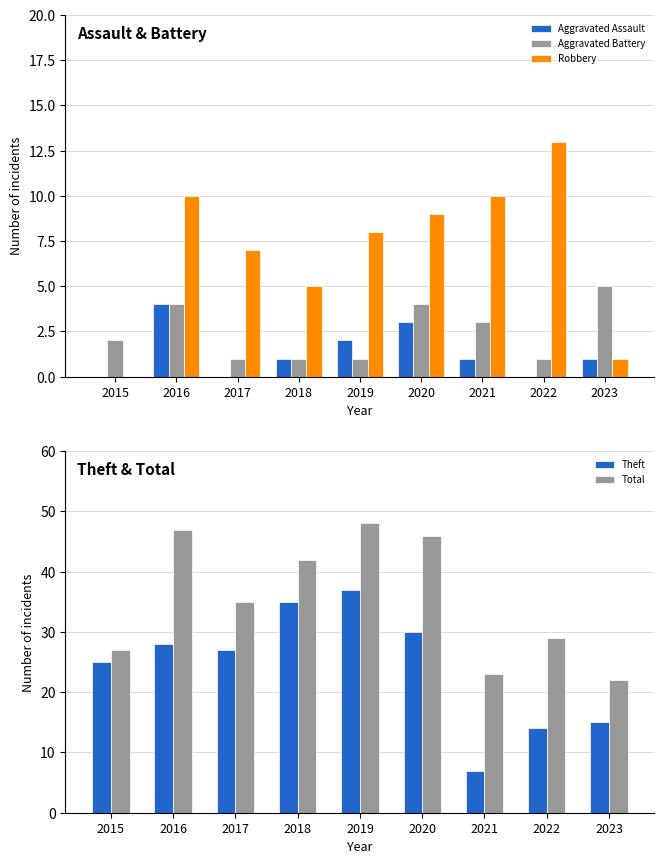

Reading left to right, extract all data points from this chart.

Aggravated Assault: 0	4	0	1	2	3	1	0	1
Aggravated Battery: 2	4	1	1	1	4	3	1	5
Robbery: 0	10	7	5	8	9	10	13	1
Theft: 25	28	27	35	37	30	7	14	15
Total: 27	47	35	42	48	46	23	29	22